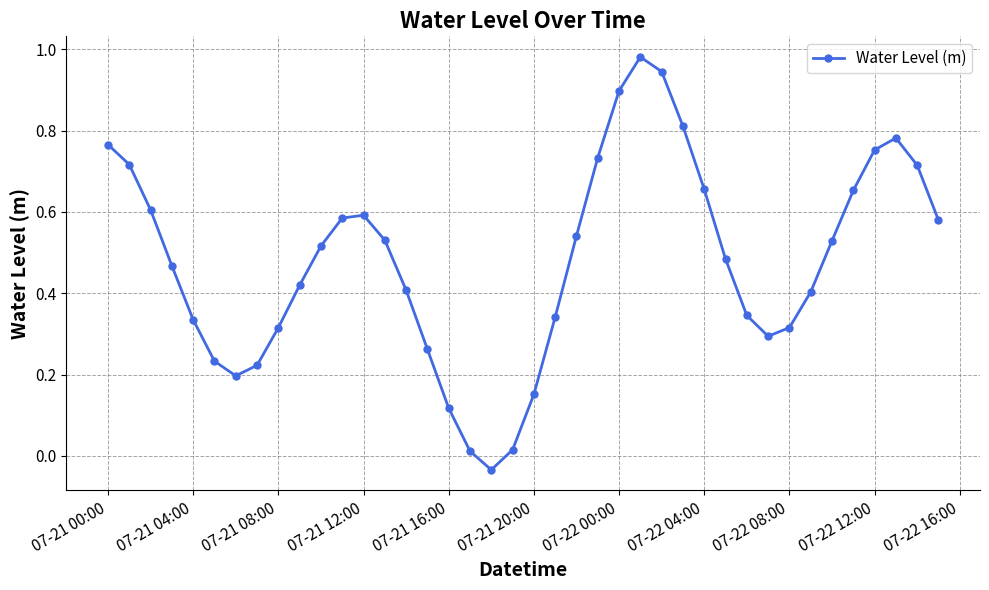

How many interior local peaks (higher than both neighbors) does the data have?

3